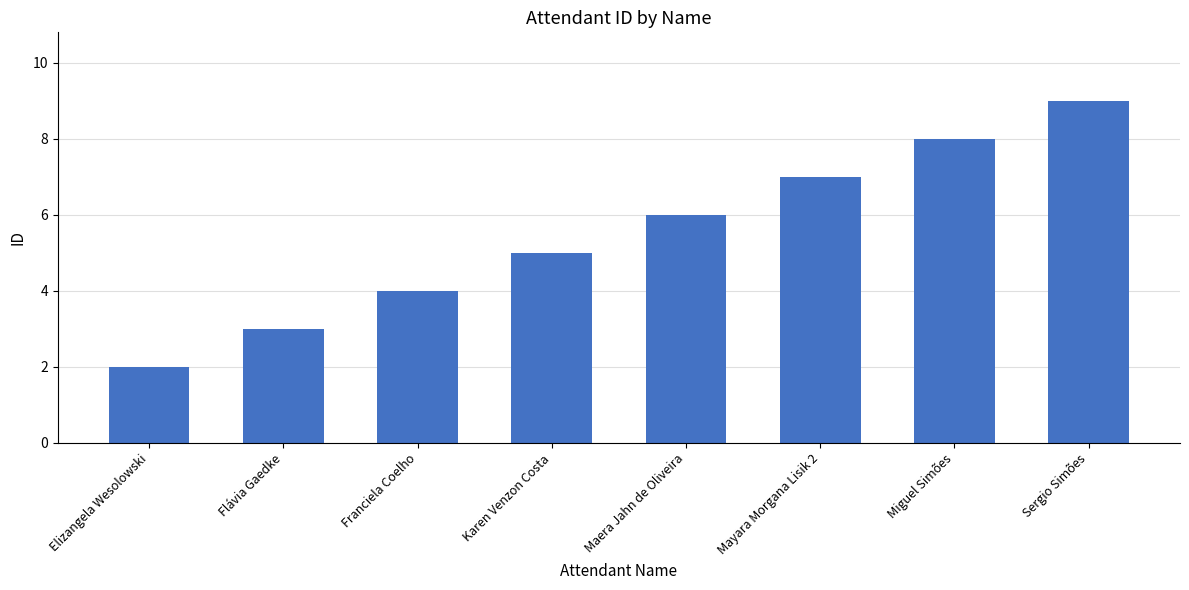

What is the change in value from Elizangela Wesolowski to Karen Venzon Costa?

+3